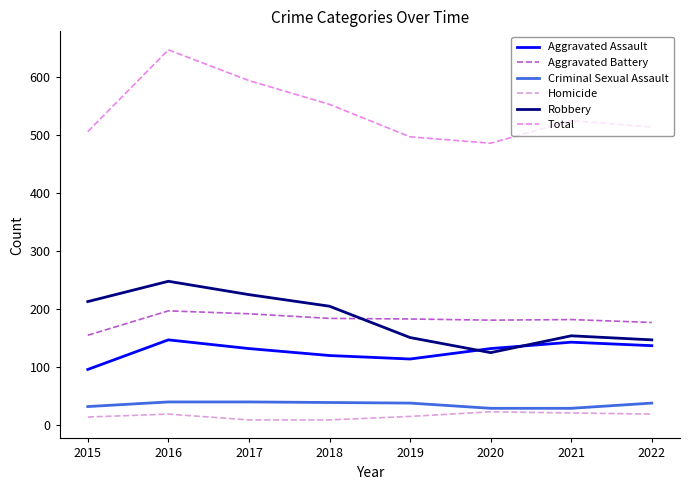

Does the chart display data point markers on the line(s)?

No